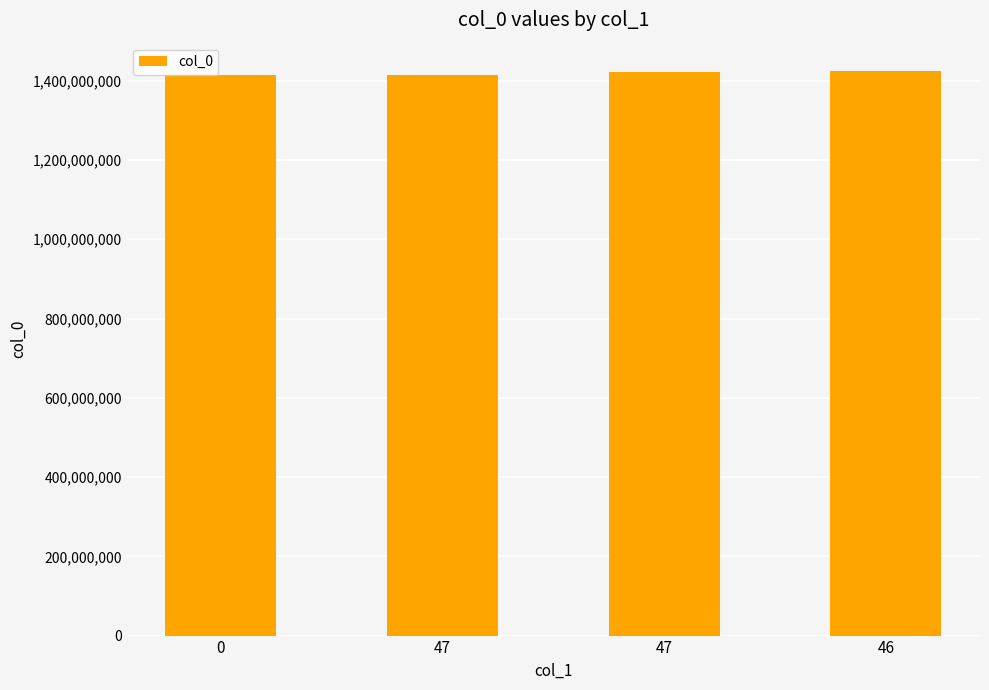

What is the value of the 3rd bar from the left?

1415214750